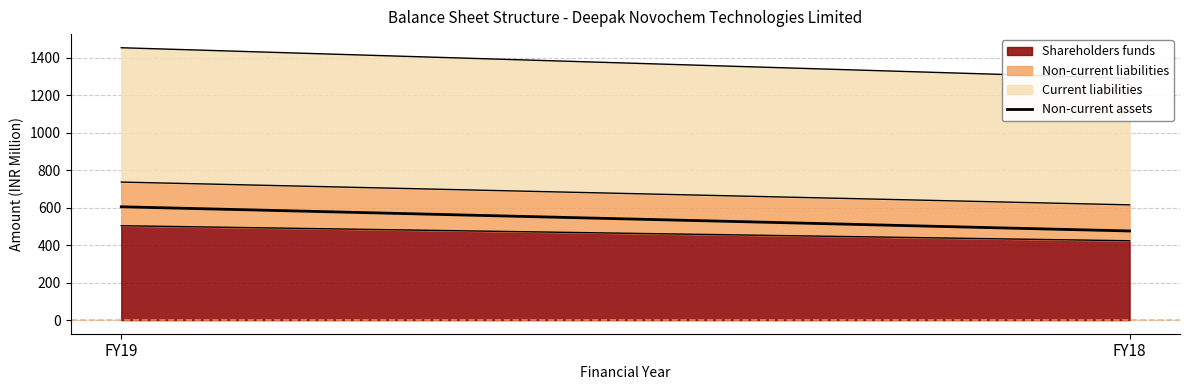

True or false: the data shows 605.1 at FY19.

True